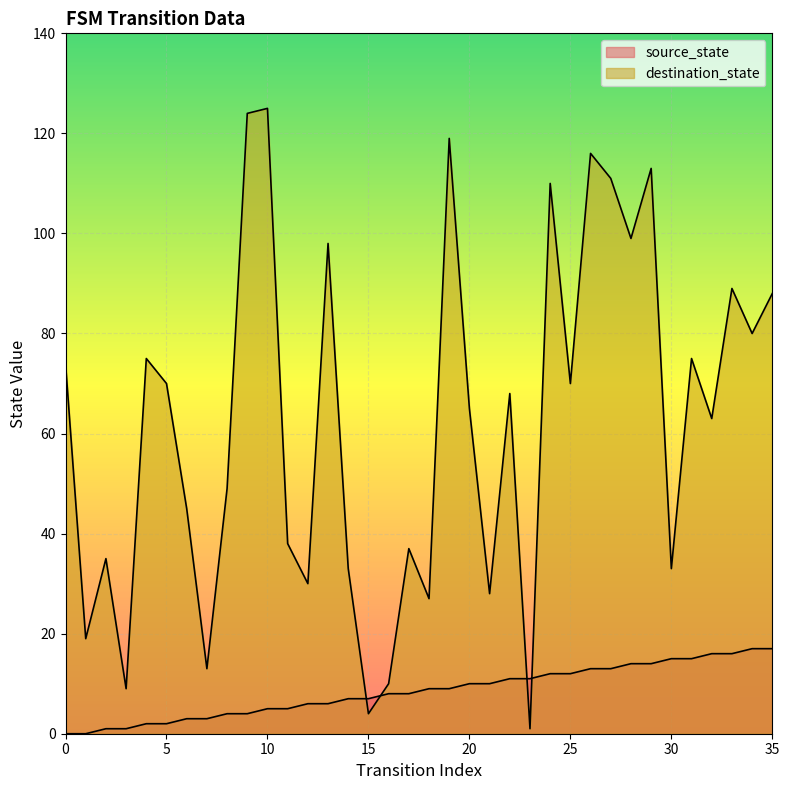

Does the chart display data point markers on the line(s)?

No